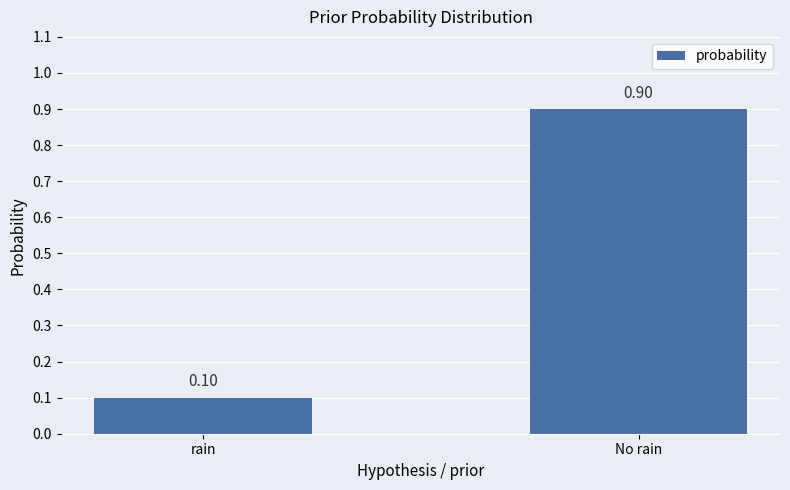

Does the chart contain stacked bars?

No